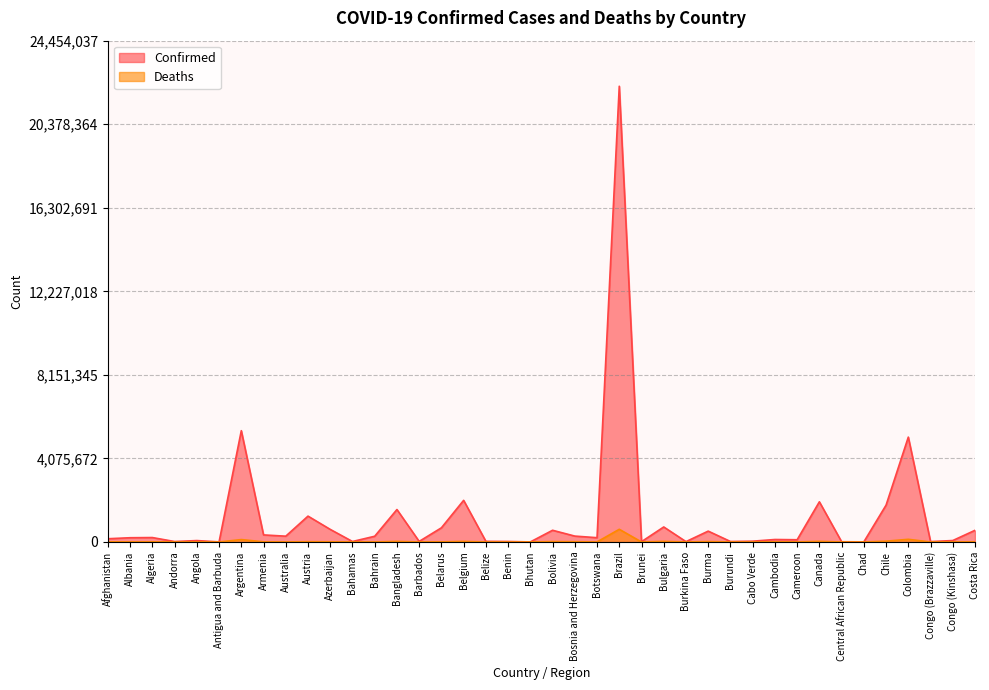

How many lines are shown in the chart?

2